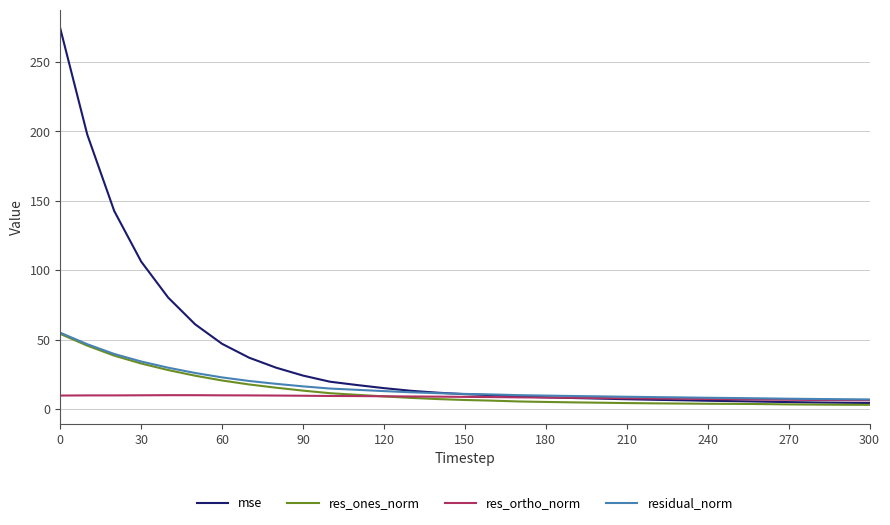

Which series has the largest range (max minus min)?

mse